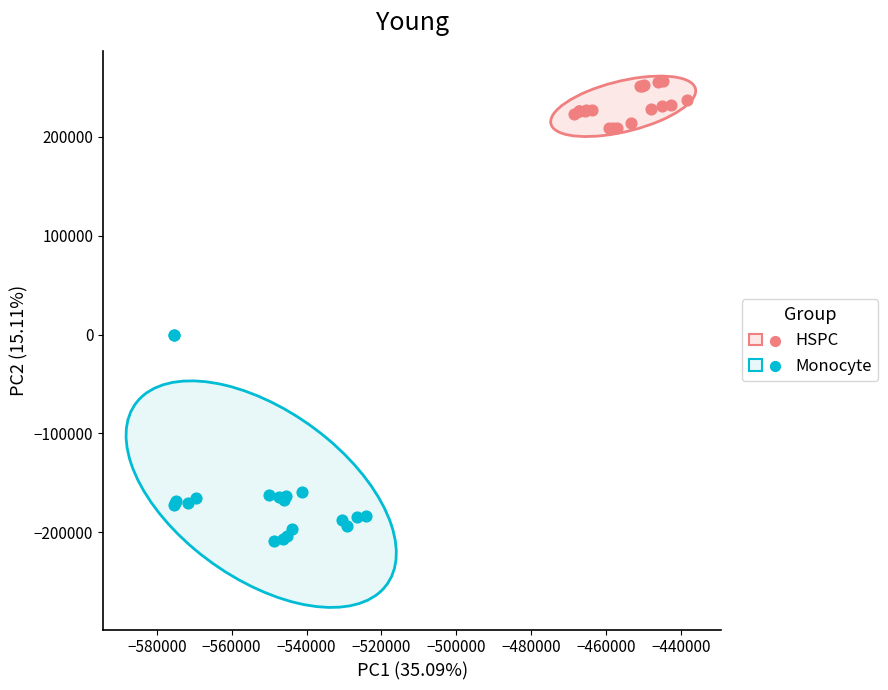

Which series reaches the maximum Y coordinate?

HSPC